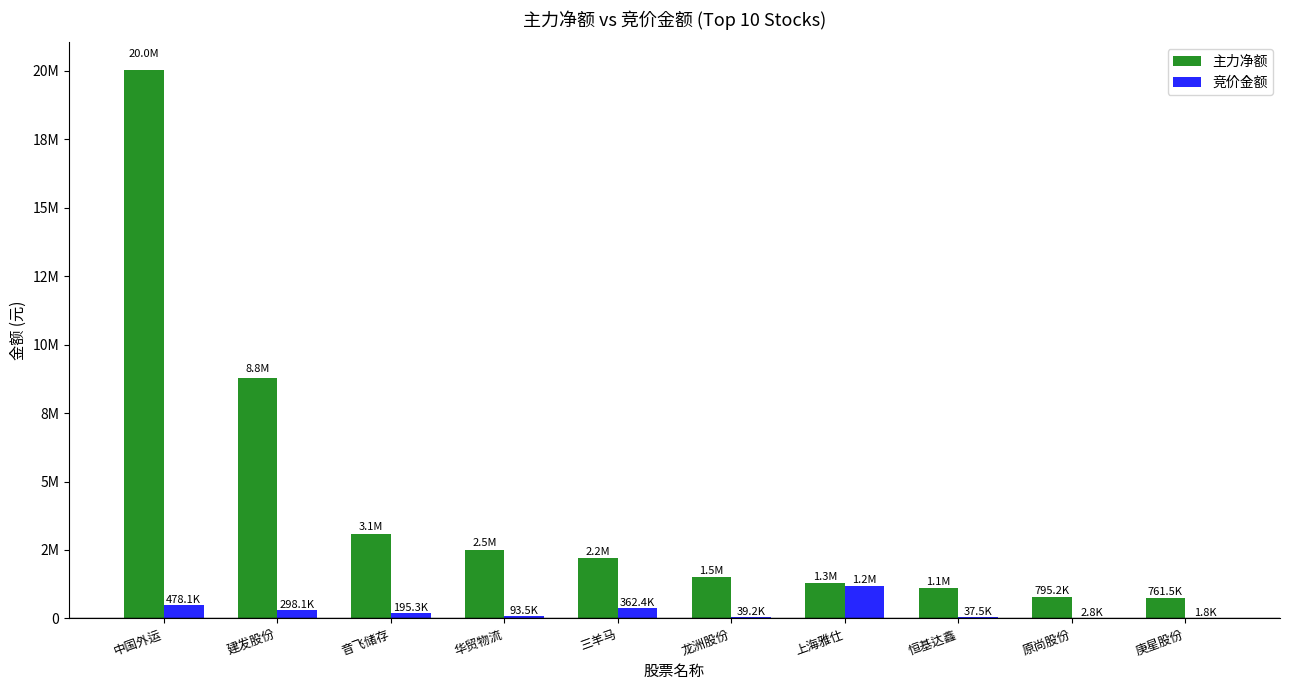

Where does the 主力净额 series first go above 2196540?

中国外运